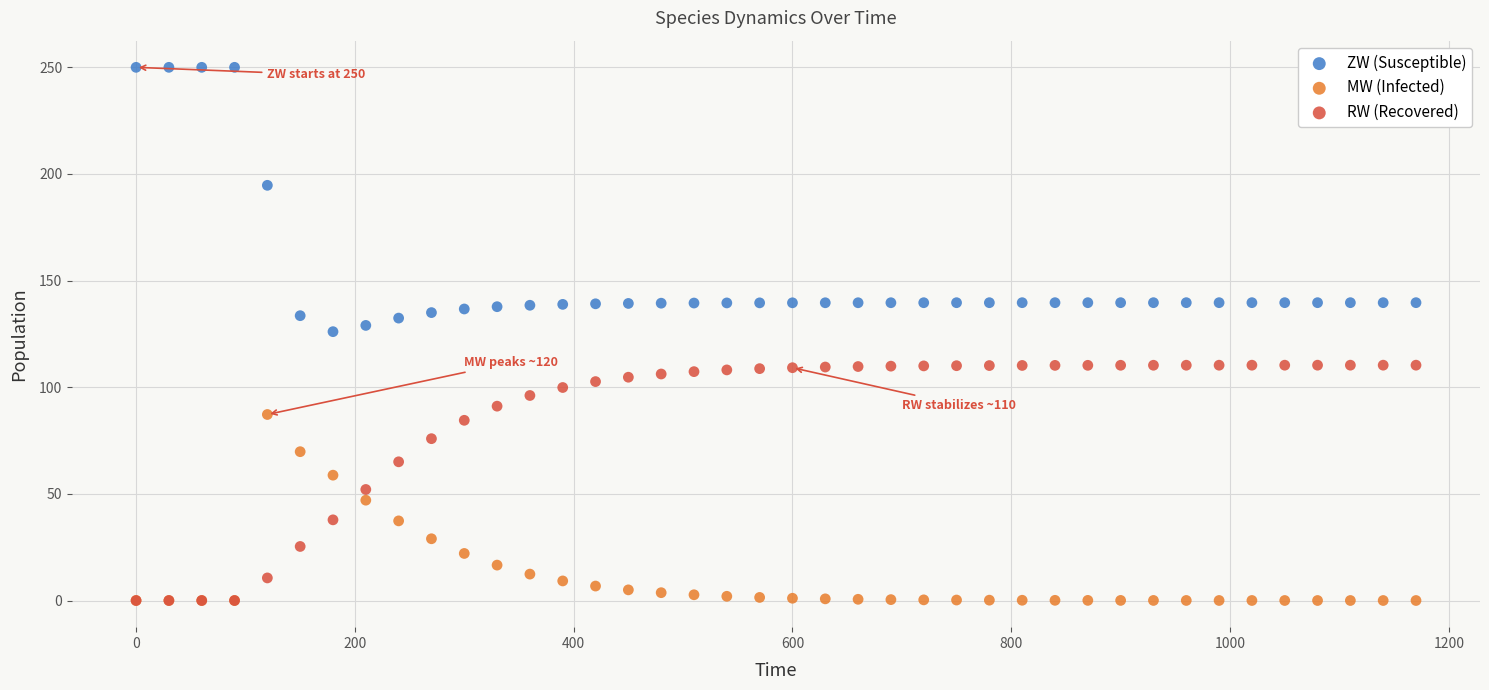

In the ZW (Susceptible) series, what Y value is closest to 188?

194.7